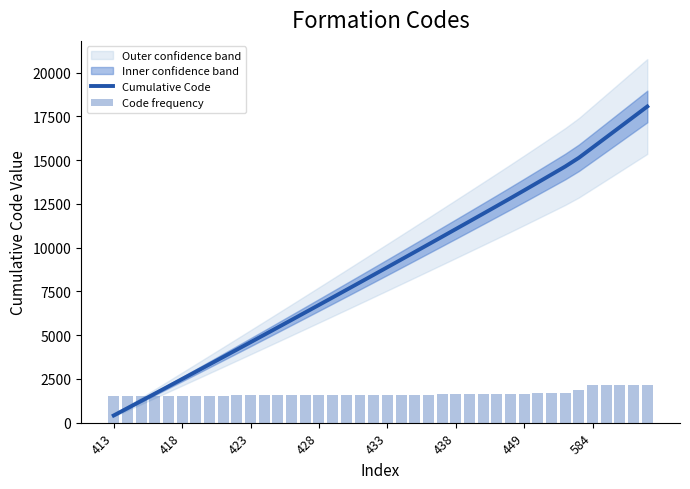

What is the difference between the maximum and minimum values in the Cumulative Code series?

17656